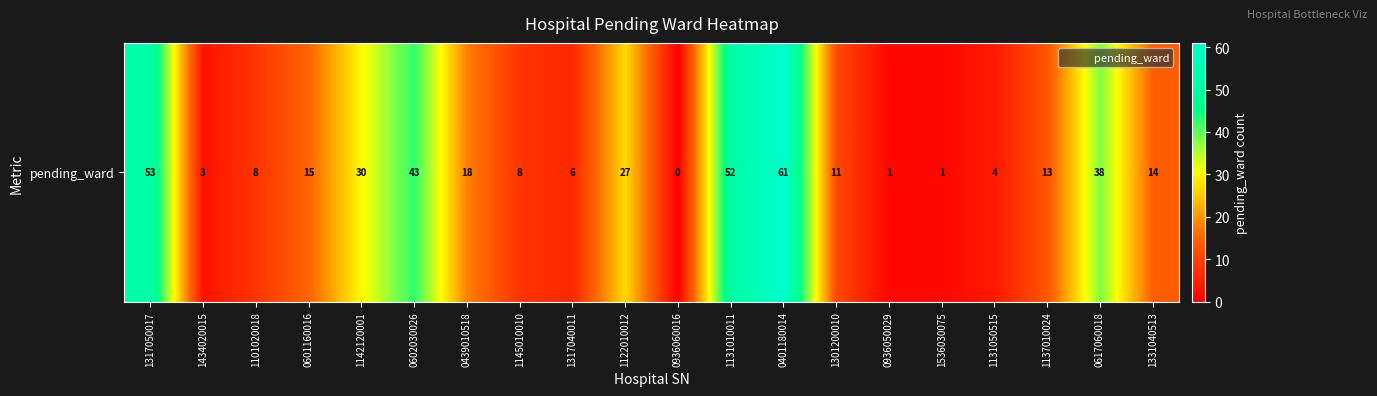

At which category does the chart reach its minimum across all series?

0936060016